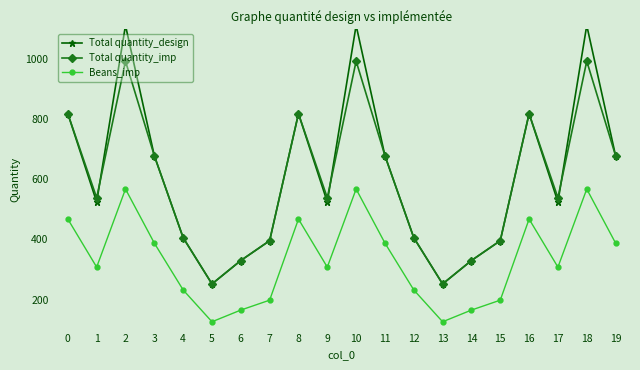

Between 4 and 19, which is larger?

19